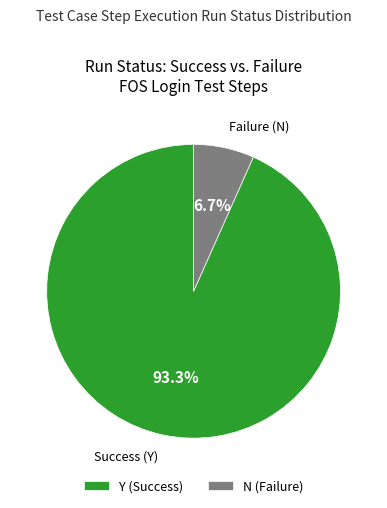

To the nearest percent, what portion does N represent?

7%